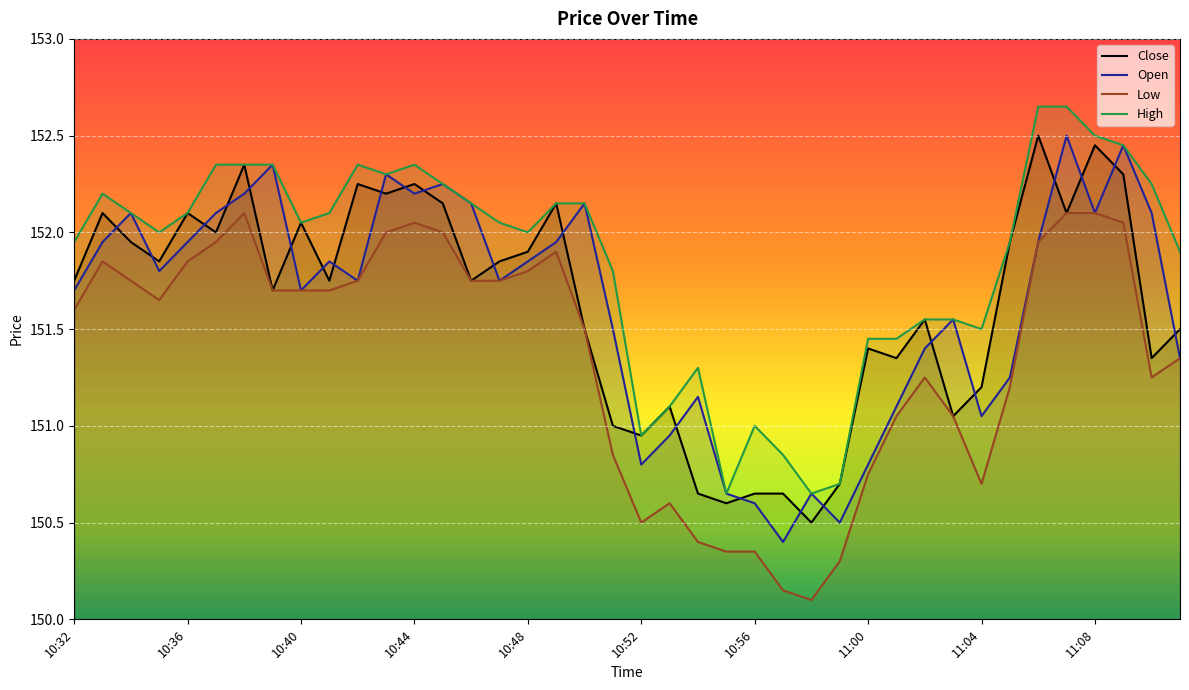

True or false: High and Low cross at least once.

False